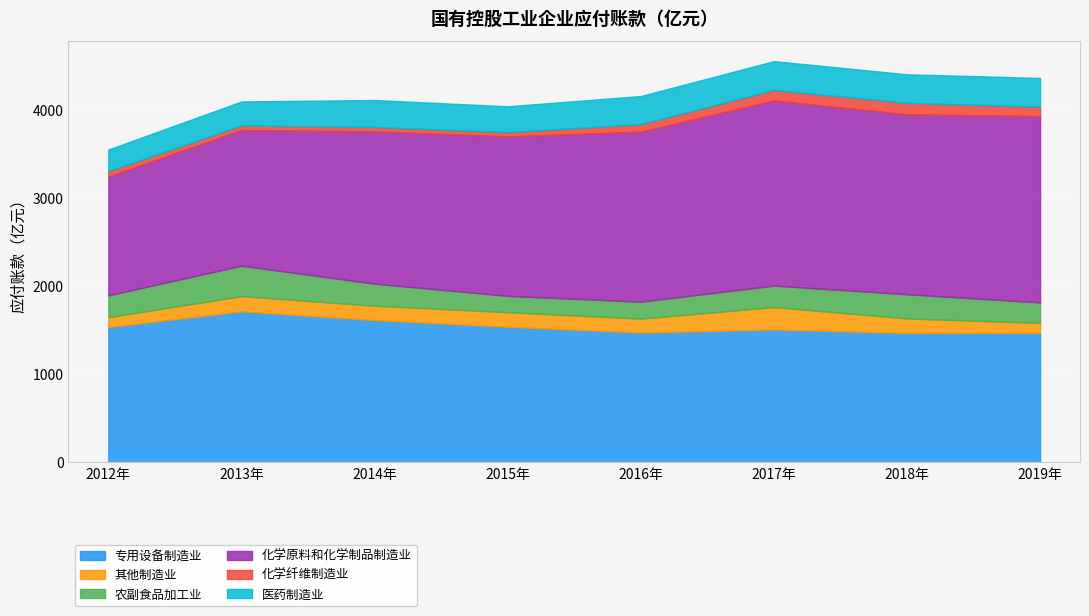

Which series has the widest spread of values?

化学原料和化学制品制造业